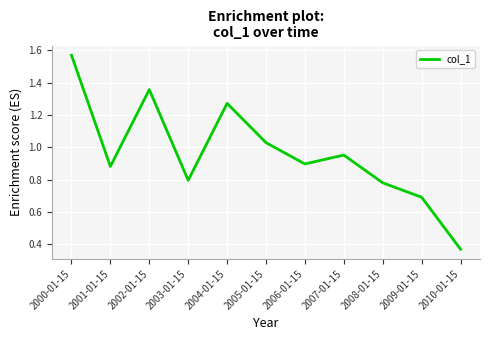

What position from the right is 2002-01-15?

9